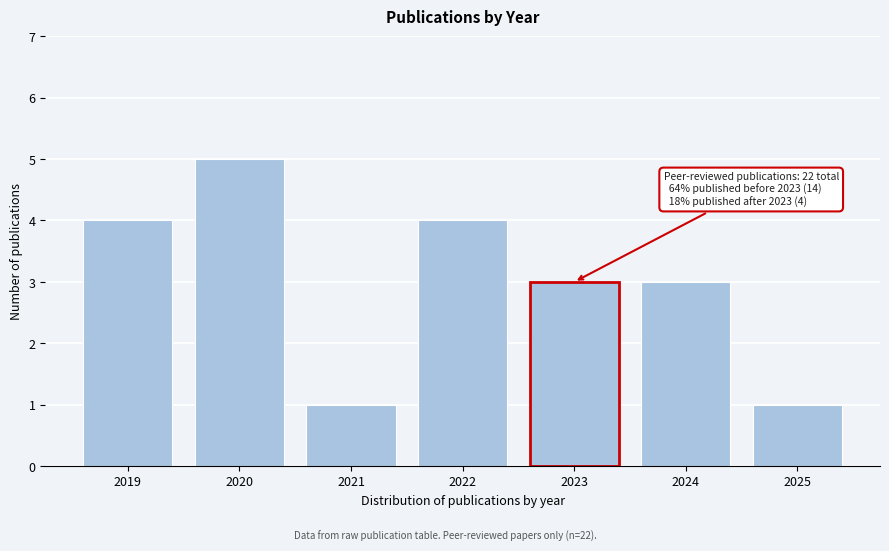

Reading left to right, extract all data points from this chart.

2019=4	2020=5	2021=1	2022=4	2023=3	2024=3	2025=1